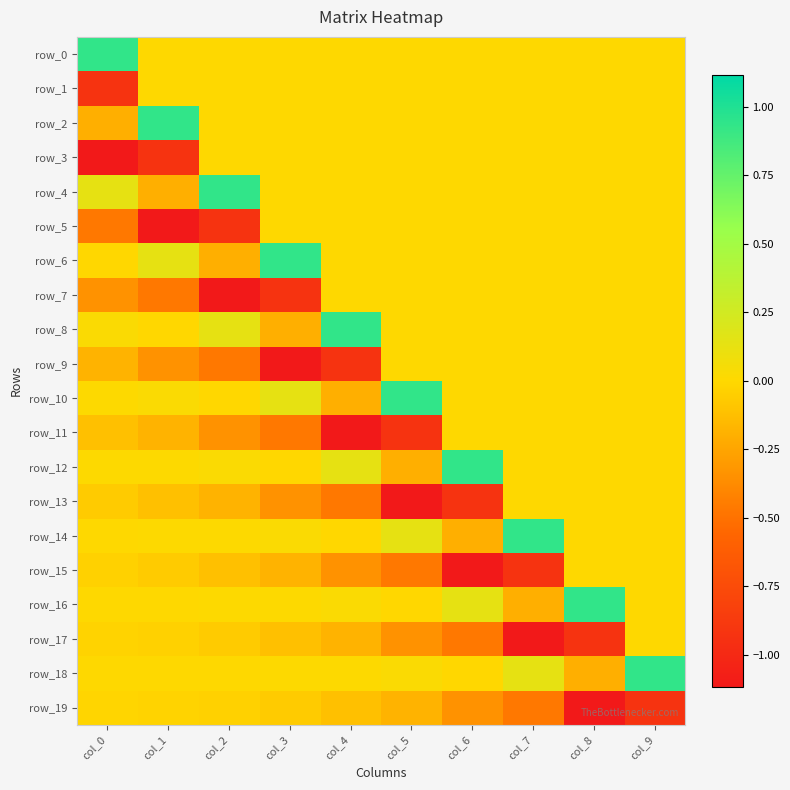

What is the average value of the row_10 series?

0.1